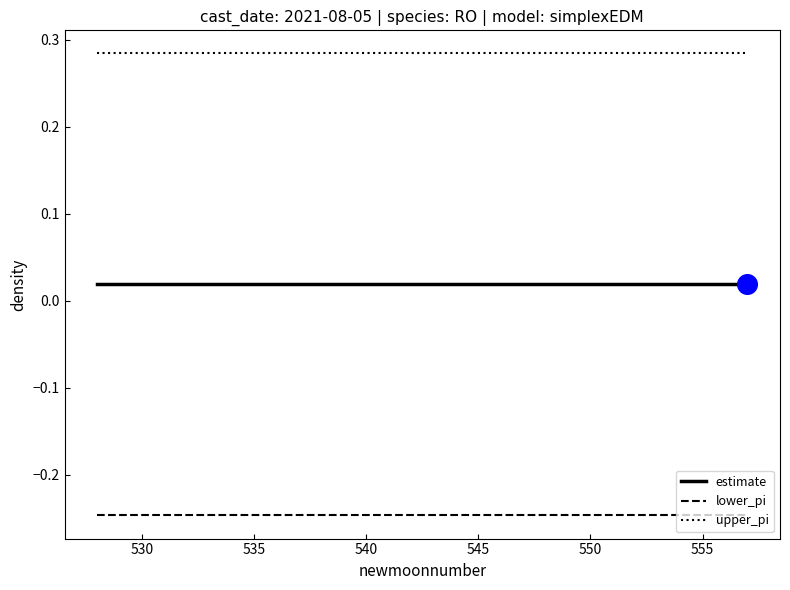

True or false: lower_pi and upper_pi cross at least once.

False